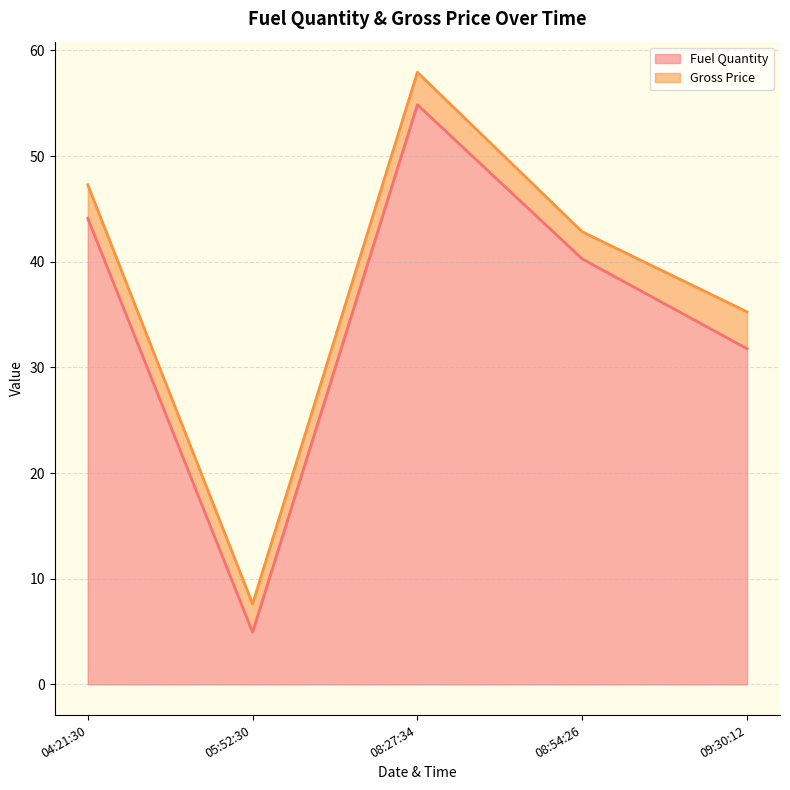

At how many categories does at least one series exceed 42?

2